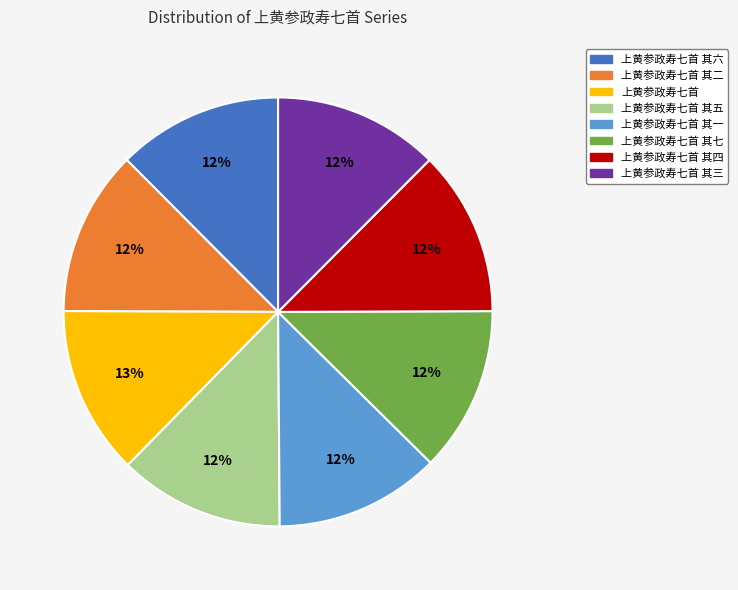

Is there a majority slice in this chart?

No